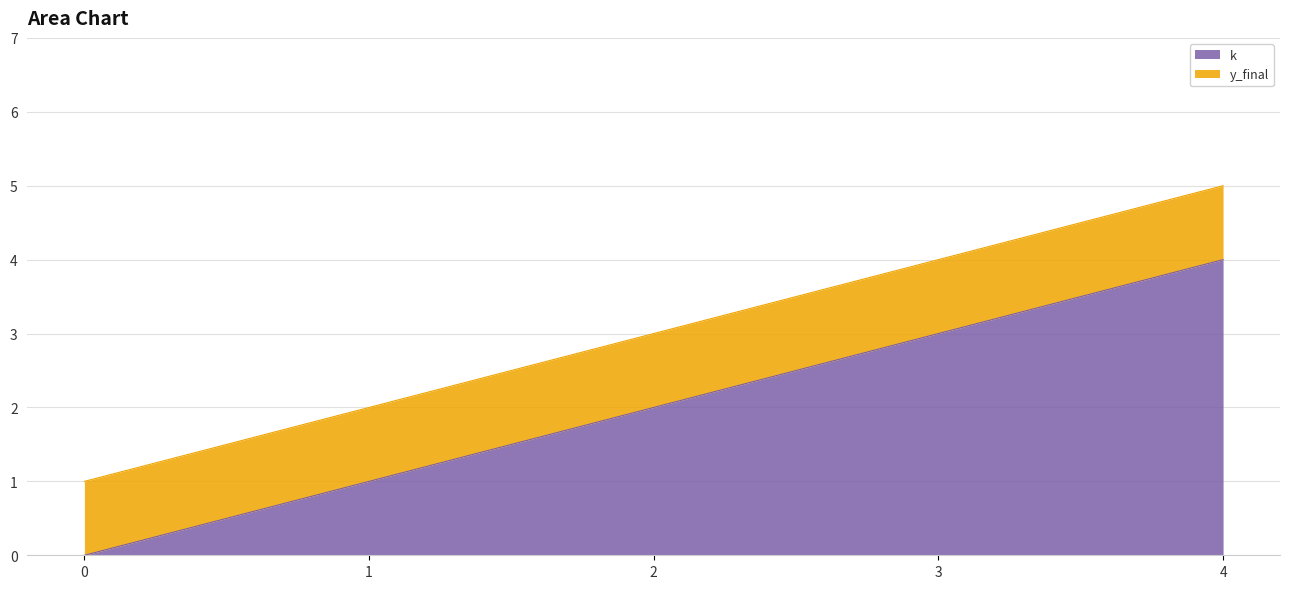

How many lines are shown in the chart?

2